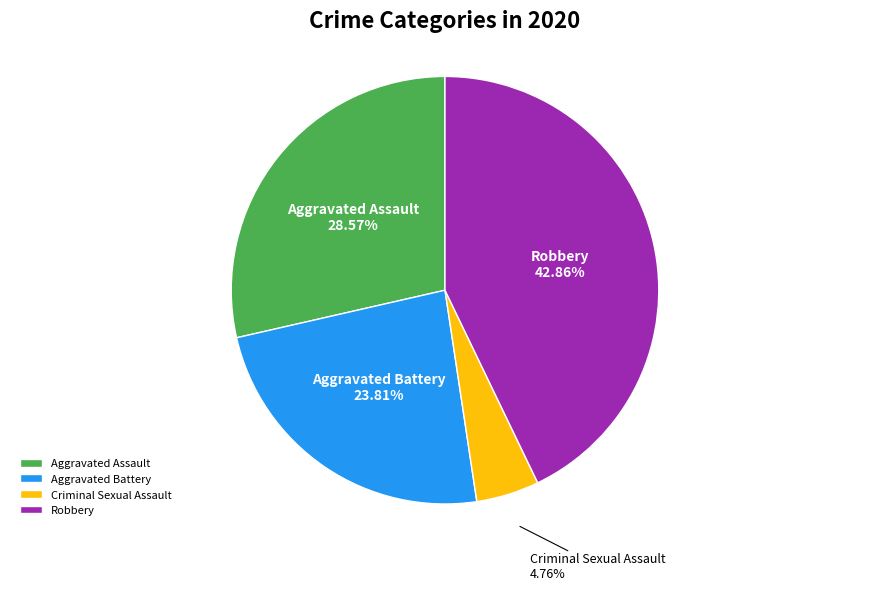

Is there a majority slice in this chart?

No